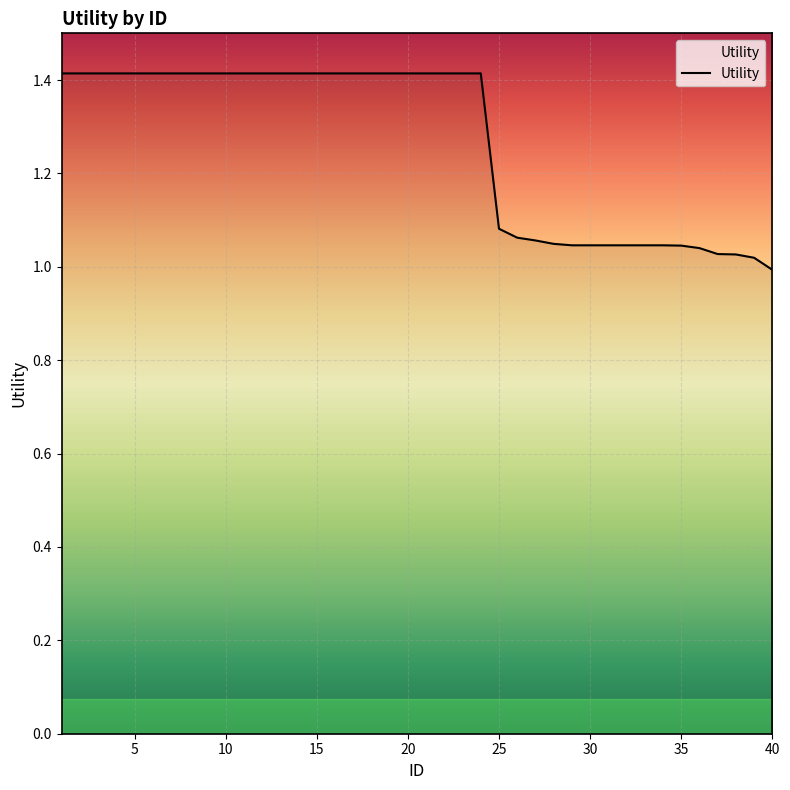

Is this an area chart (filled region under the line)?

No